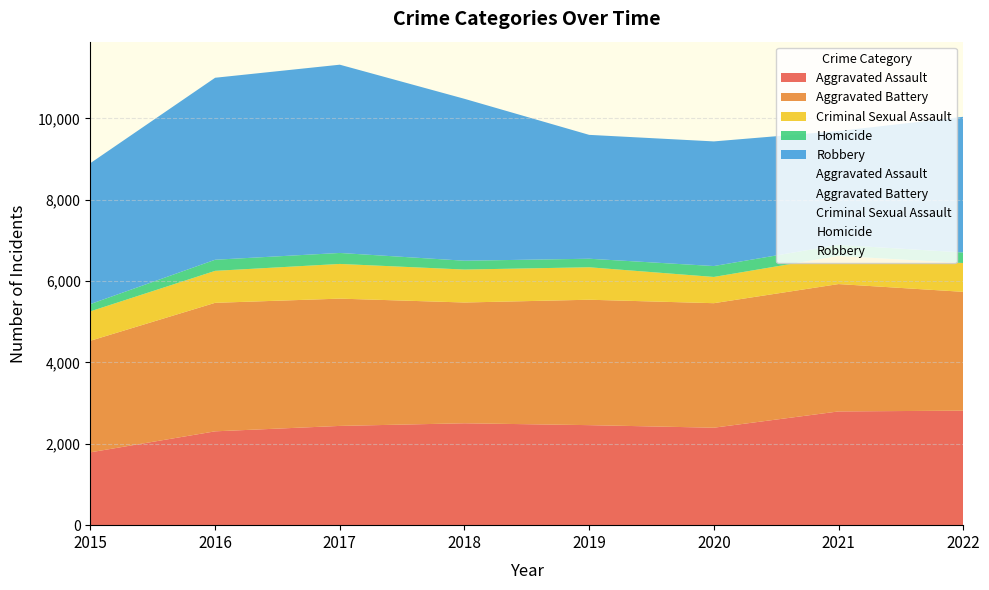

How many values in the Homicide series exceed 268?

3